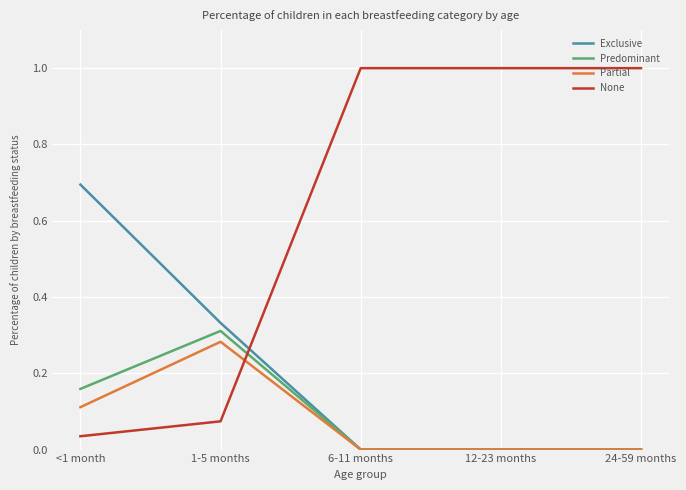

What is the difference between the second highest and second lowest values in the None series?

0.9